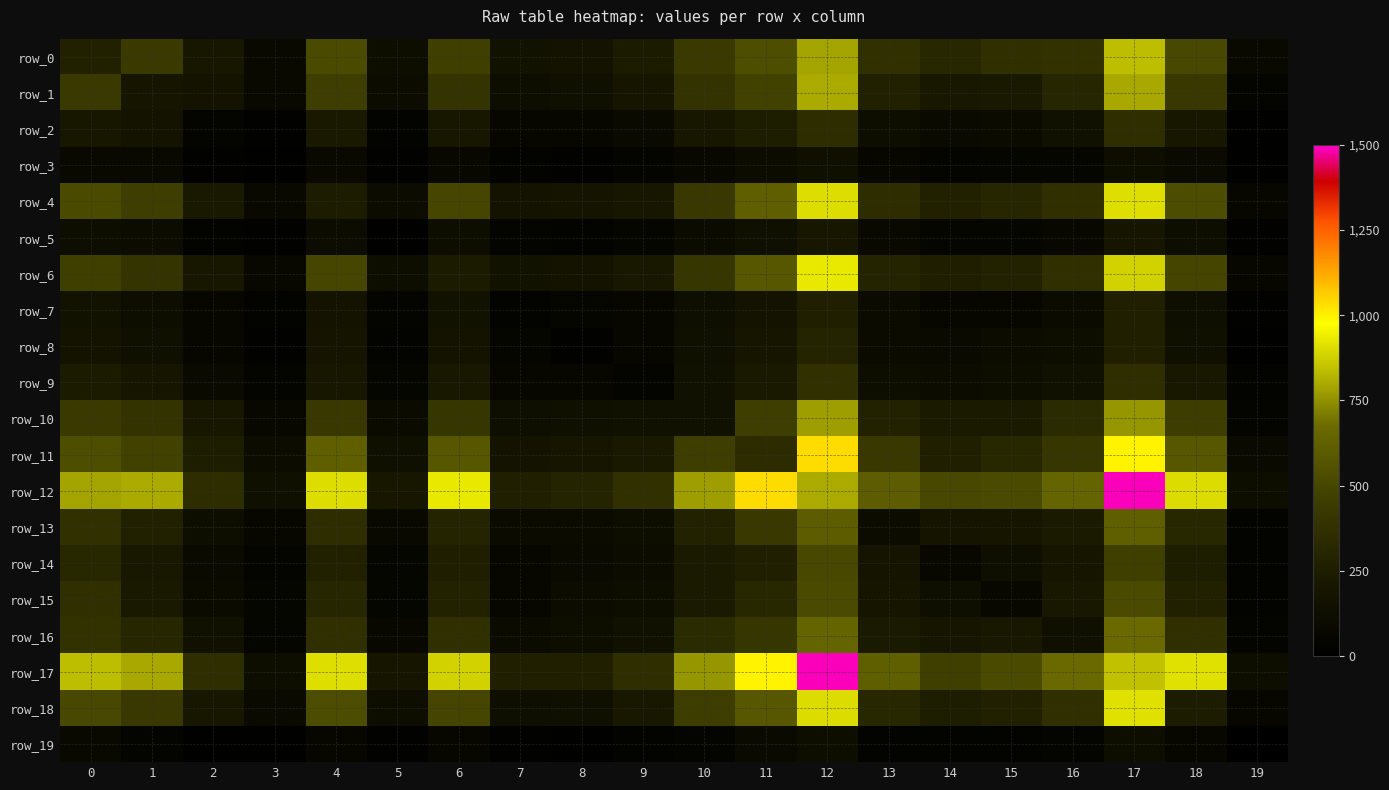

Which category has the highest value in the row_11 series?

12